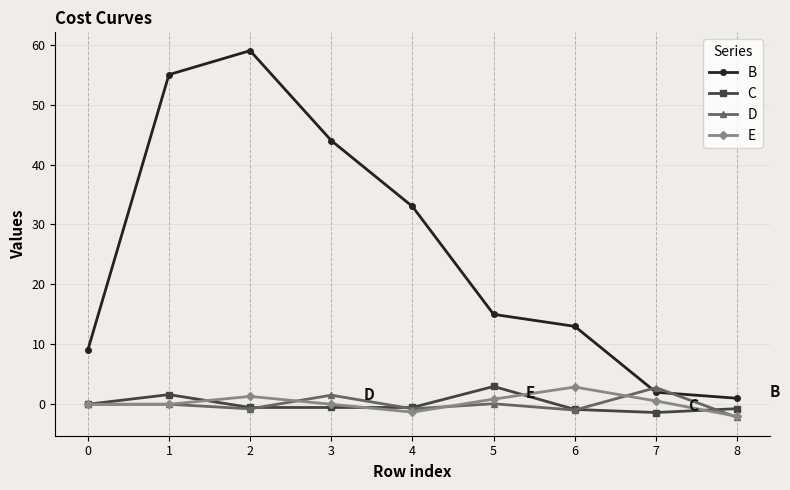

Where does the B series first go above 15?

1